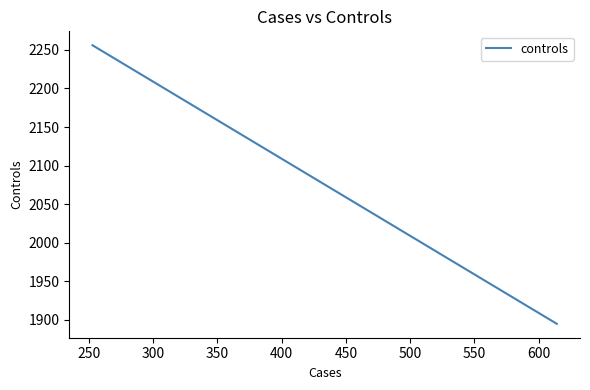

Is this an area chart (filled region under the line)?

No